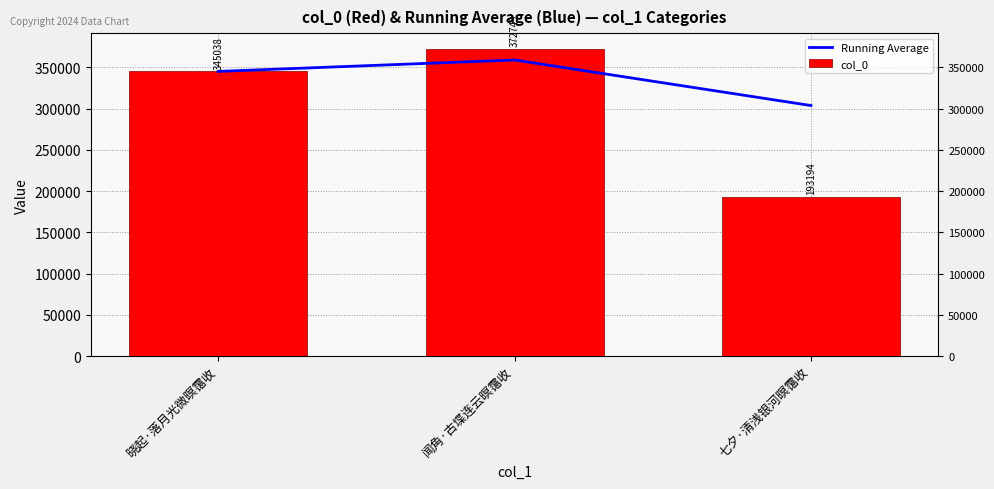

Which series has the largest range (max minus min)?

col_0